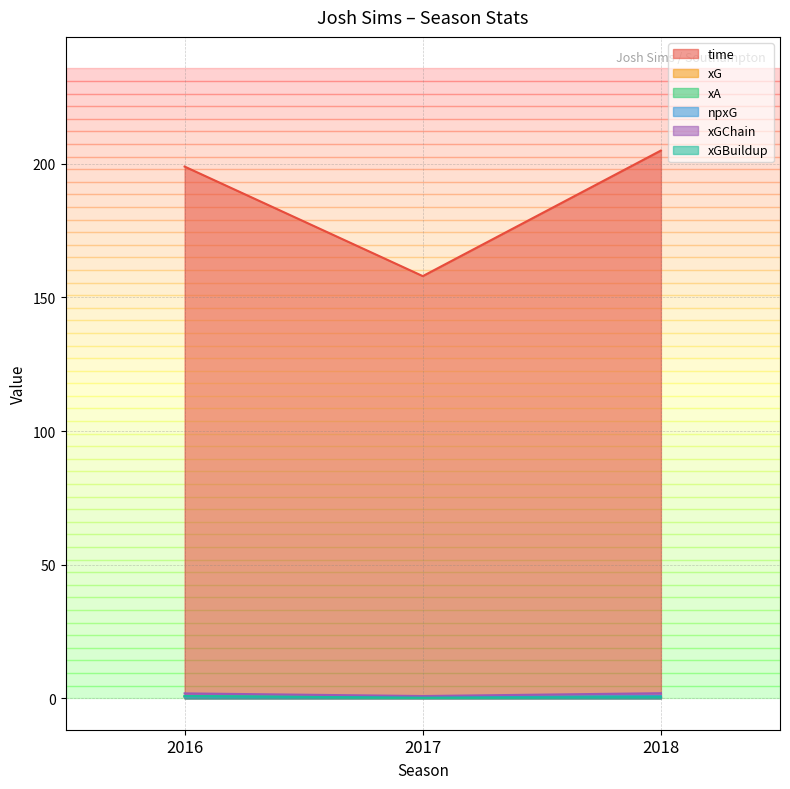

True or false: xA has a value of 0.2 at 2016.

False